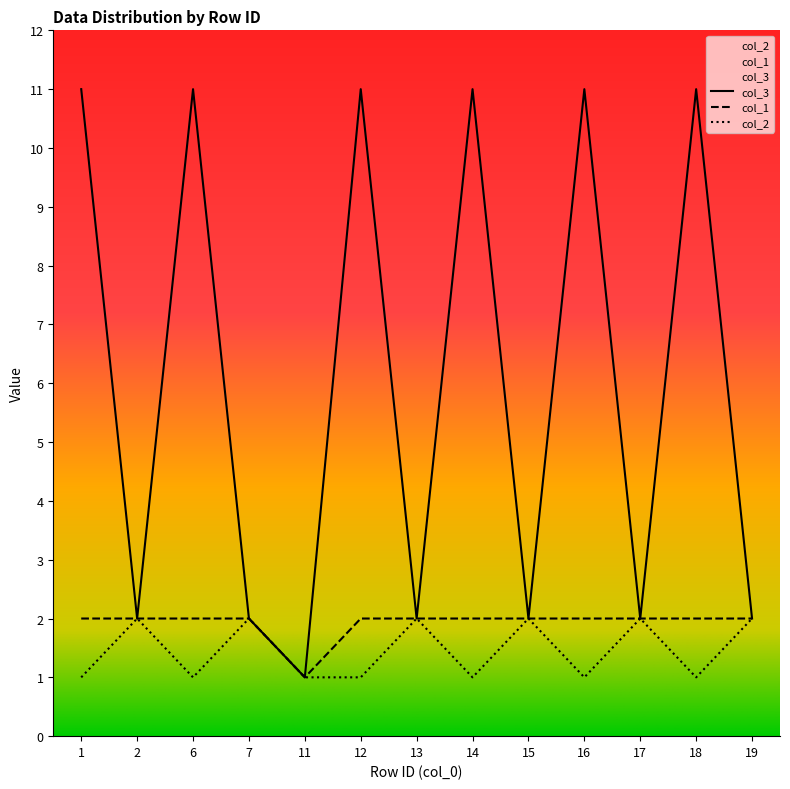

What is the maximum value shown in the chart?

11